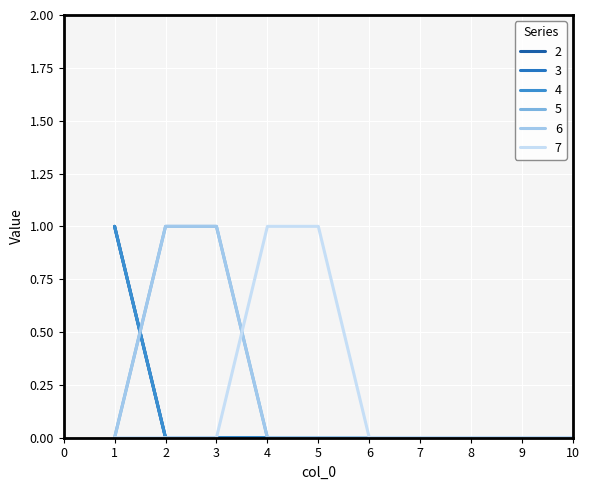

Is this an area chart (filled region under the line)?

No